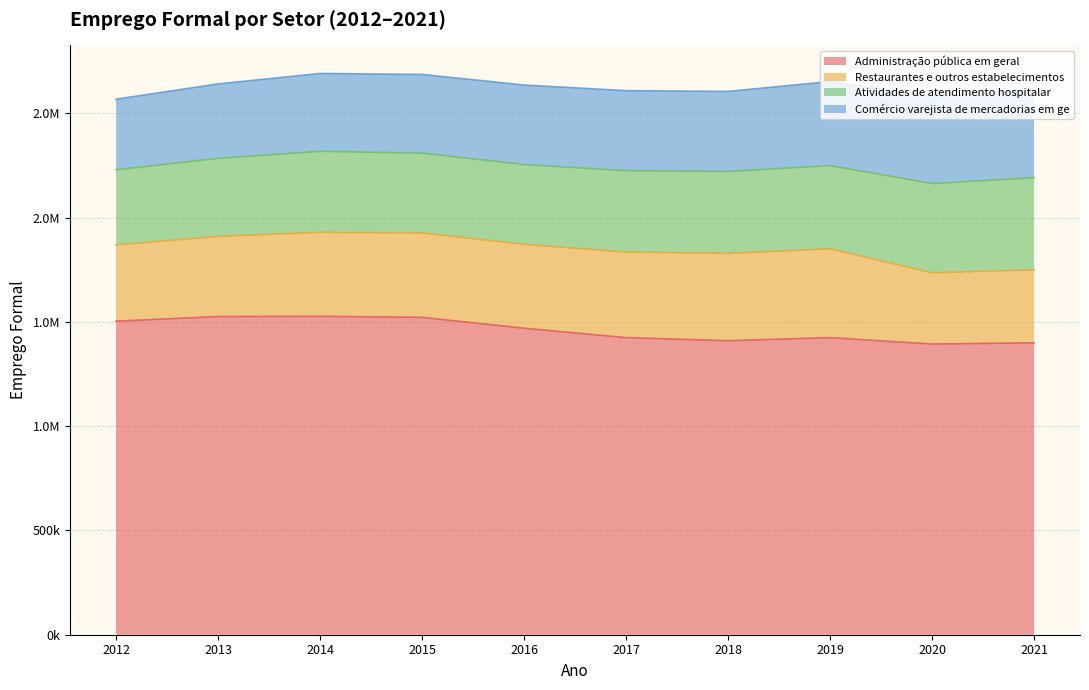

What is the value of the Atividades de atendimento hospitalar point at the 3rd from the left?

388240